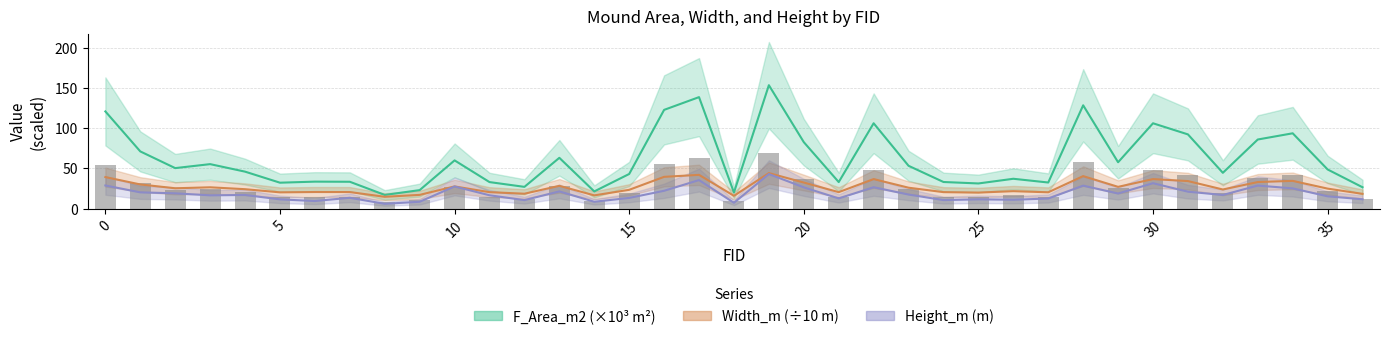

What is the average value of the Height_m series?

18.5